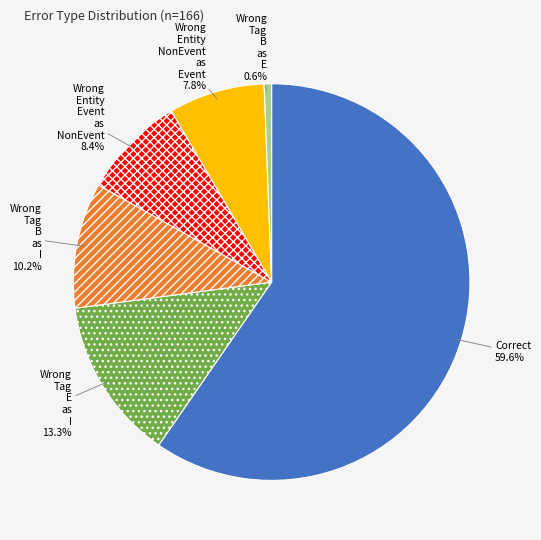

Is there any slice that represents more than half of the pie?

Yes